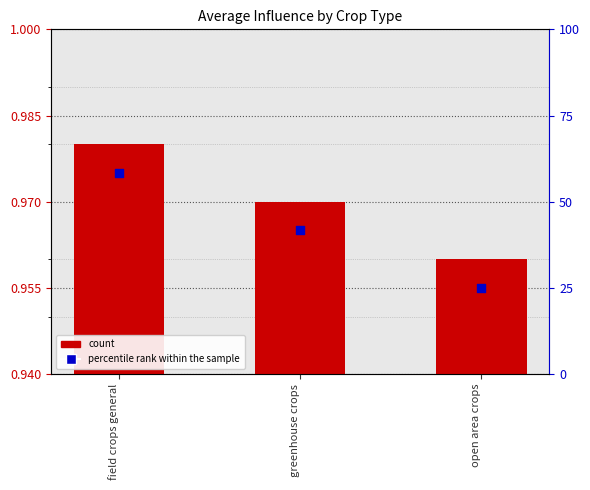

At which category is the sum across all series the highest?

field crops general